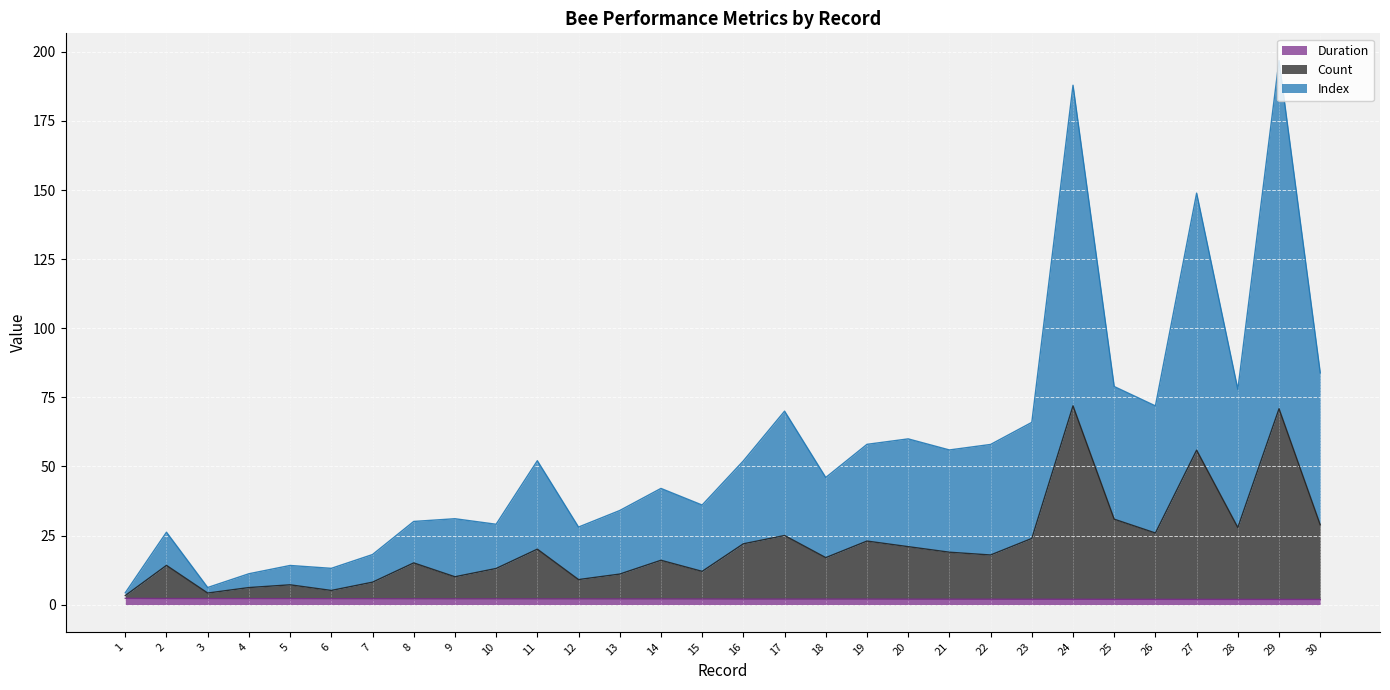

Rank the series by their maximum value, from highest to lowest.

Index, Count, Duration